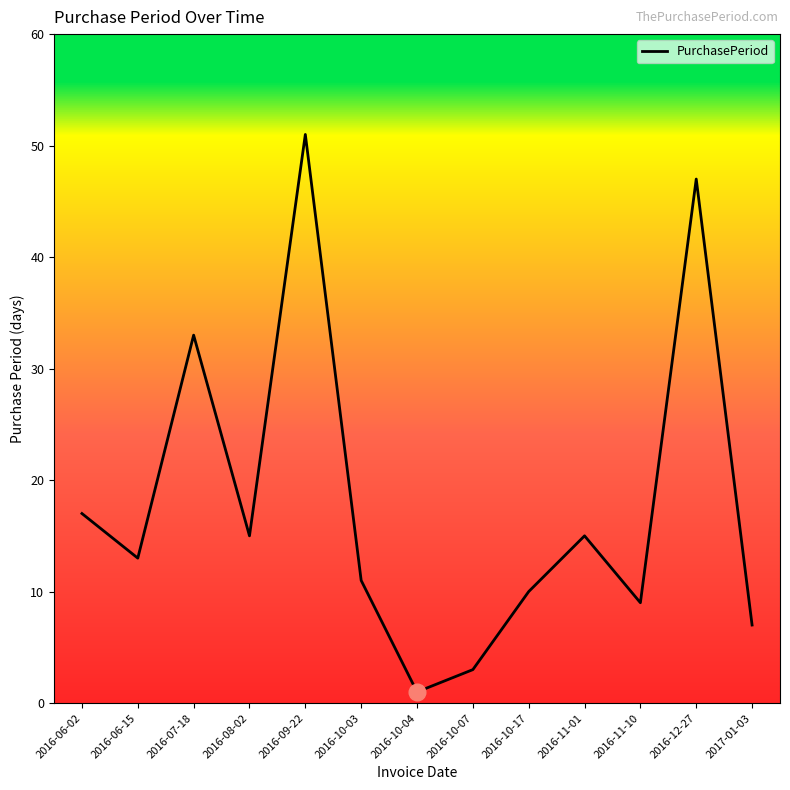

How many values are below 13?

6